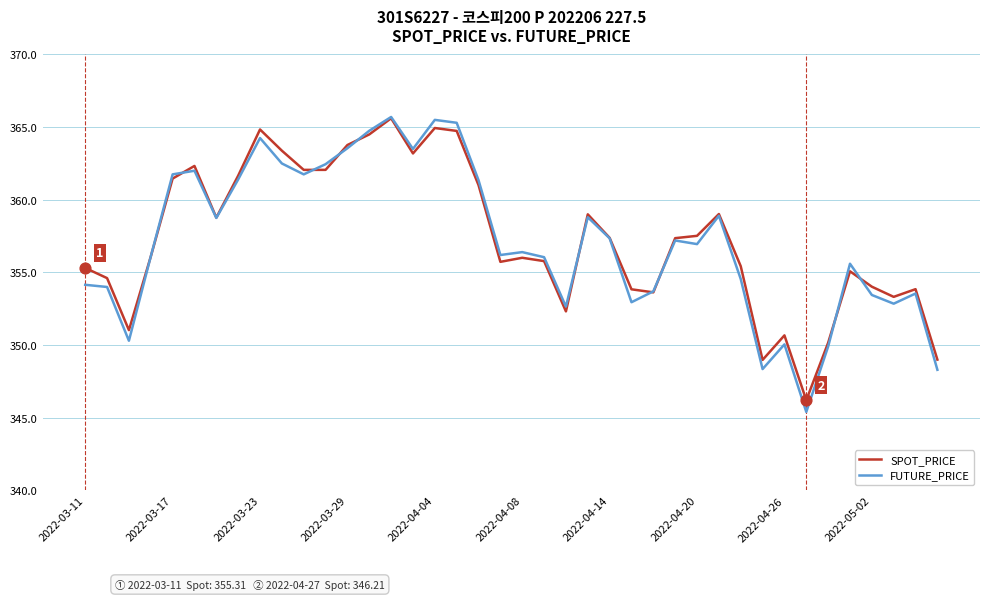

Which series has the largest range (max minus min)?

FUTURE_PRICE